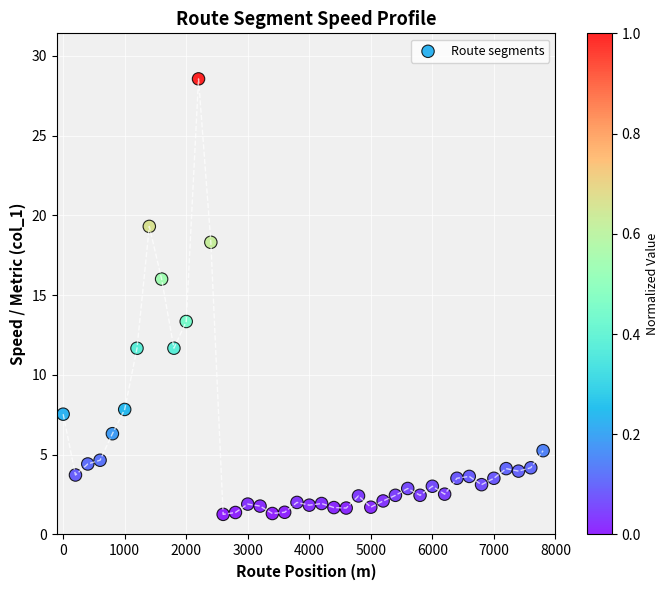

What Y value in the scatter plot is closest to 14?

13.3